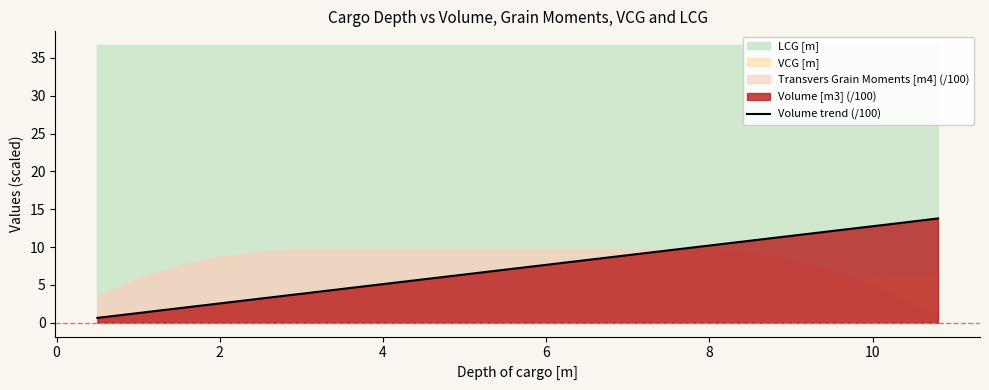

What is the minimum value shown in the chart?

0.6